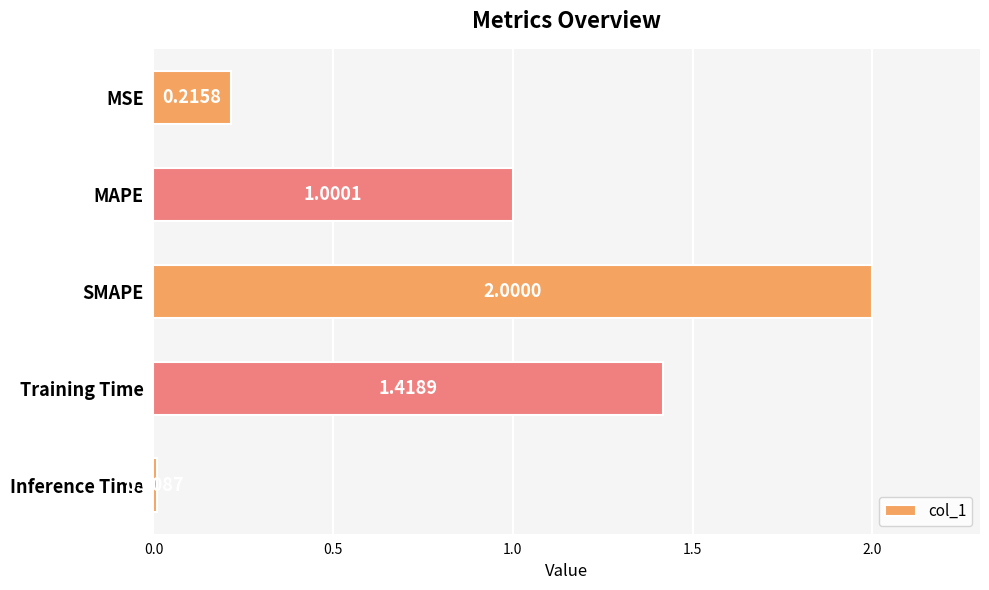

What is the label of the 2nd bar from the top?

MAPE